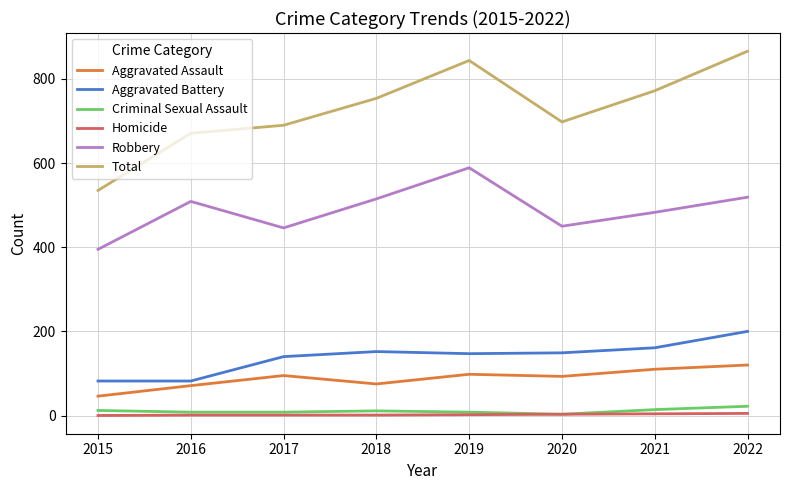

At how many categories does at least one series exceed 654?

7